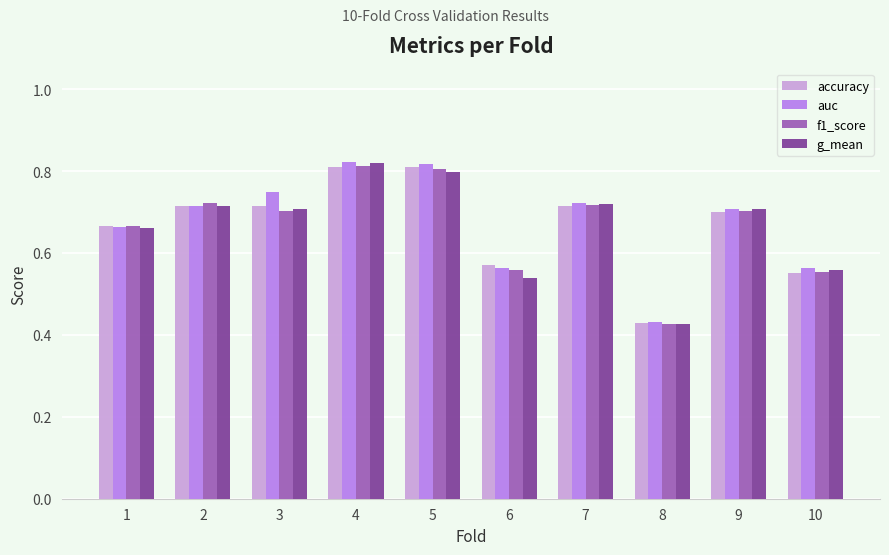

What is the sum of all f1_score values?

6.7